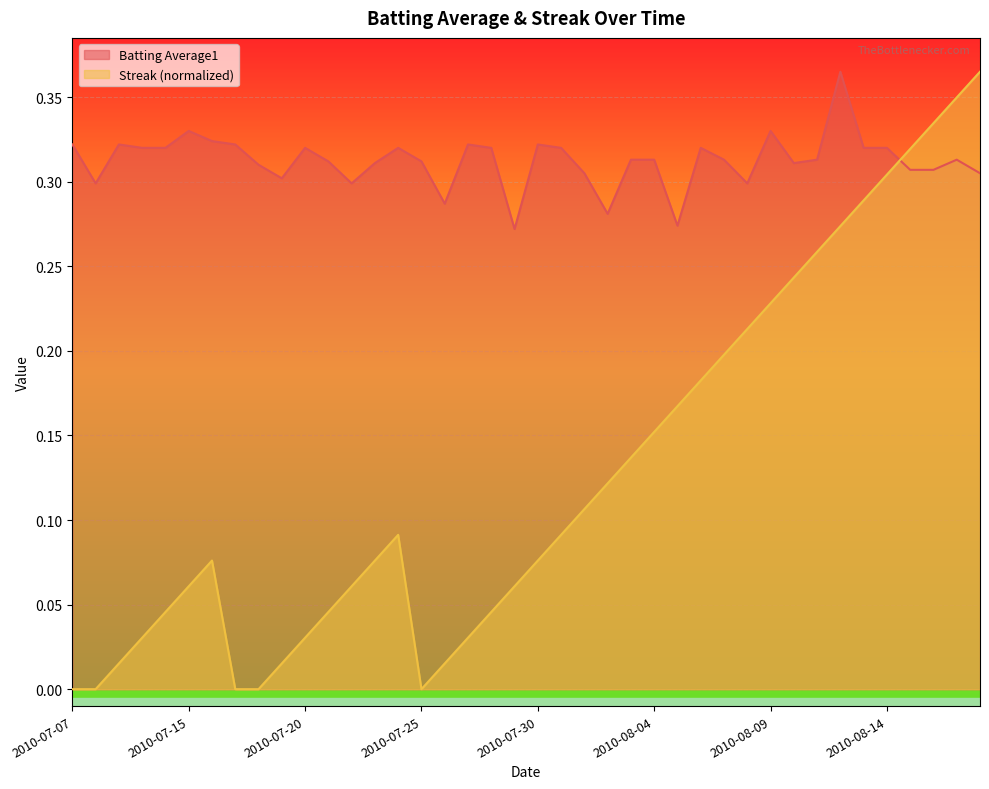

Between which two adjacent categories do Batting Average1 and Streak first intersect?

2010-08-14 and 2010-08-15